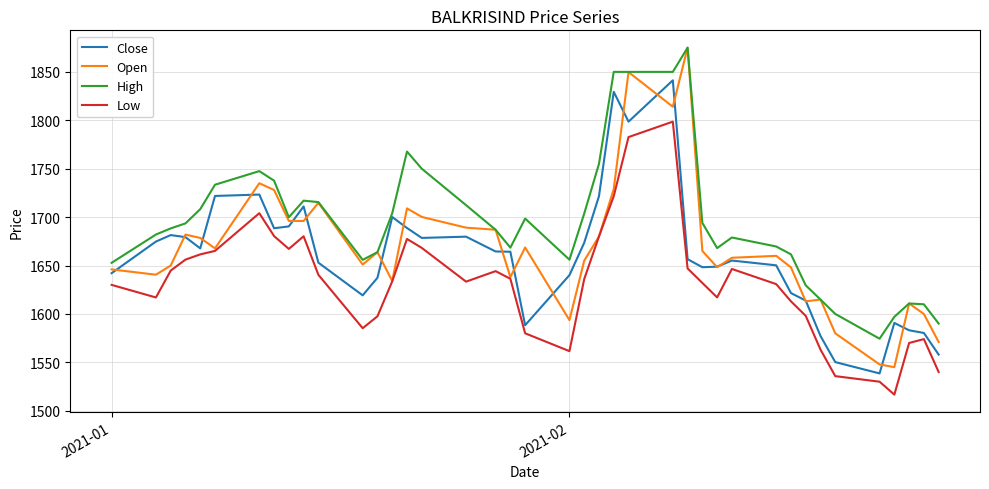

What is the maximum value for Close?

1841.3